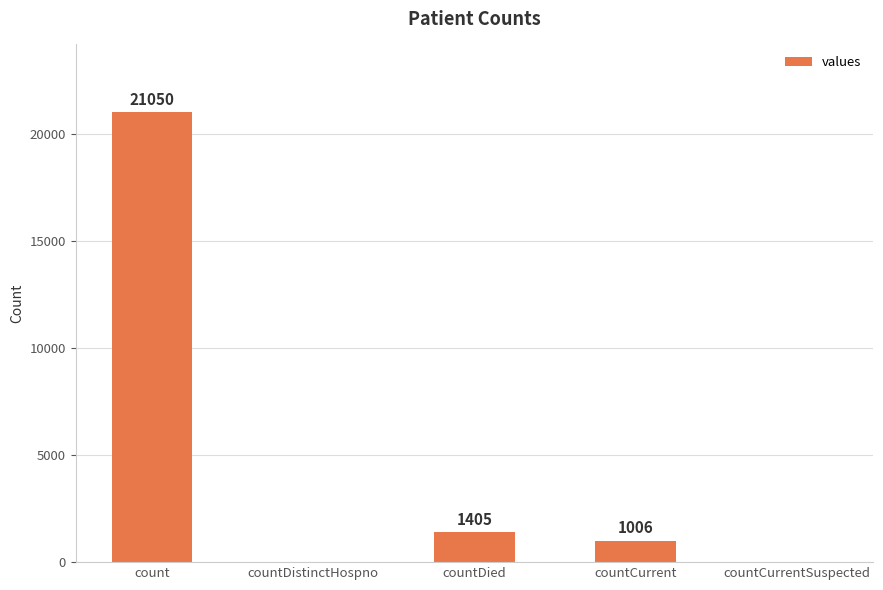

Which has a higher value, countCurrentSuspected or countCurrent?

countCurrent